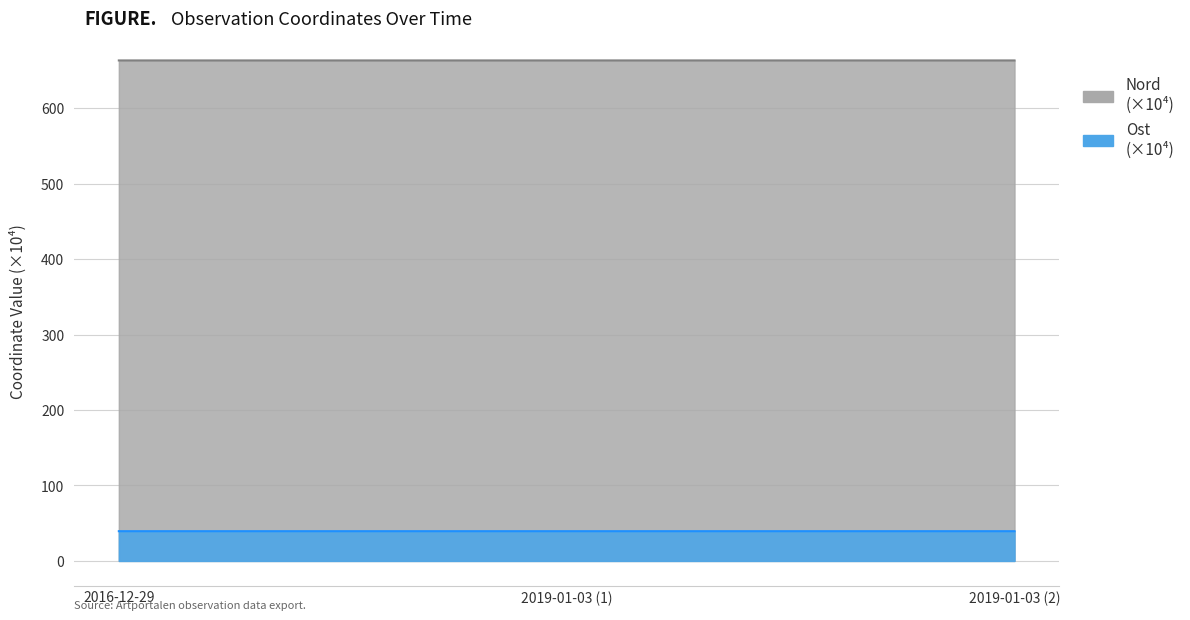

Which series changed the most between 2016-12-29 and 2019-01-03 (1)?

Nord